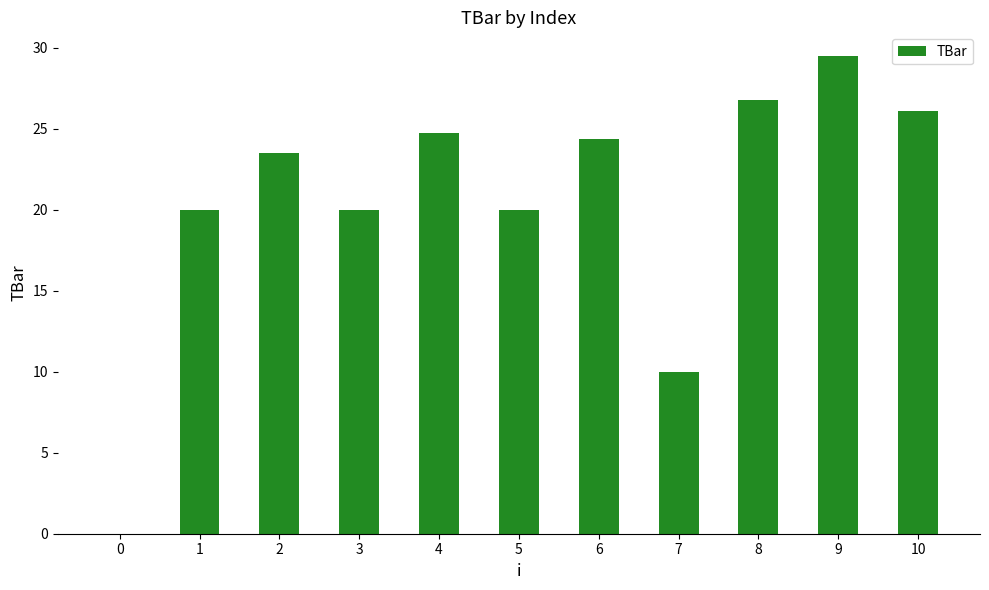

Are the bars horizontal?

No